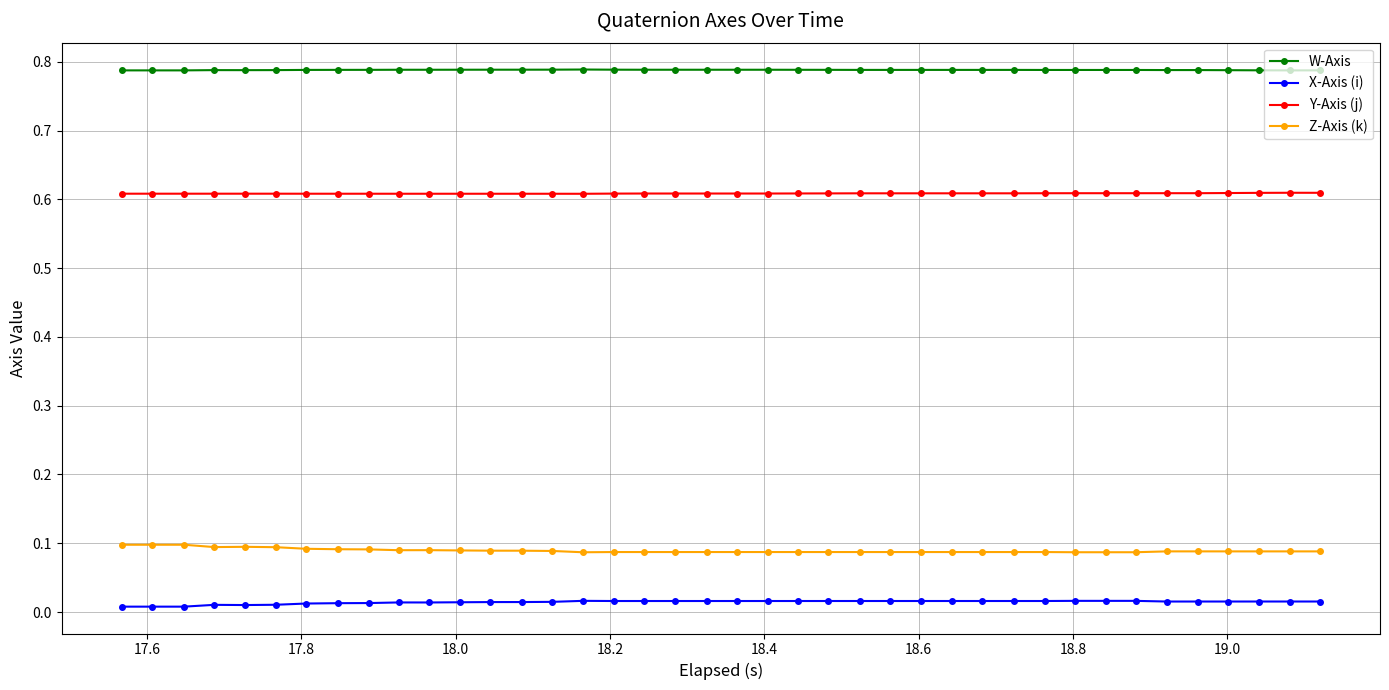

True or false: W-Axis has more than 0 points higher than both neighbors.

True